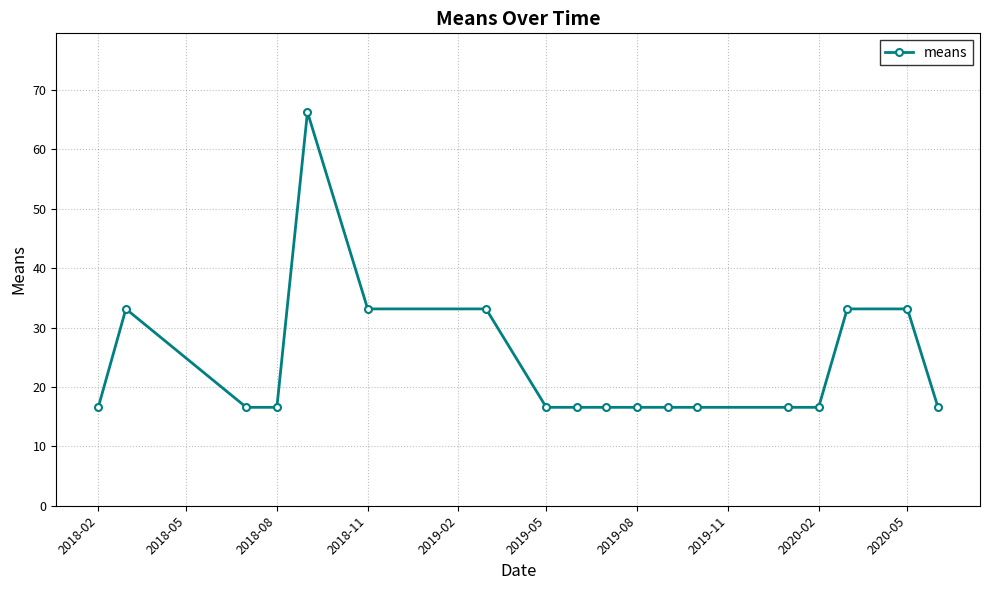

How many series are shown in this chart?

1